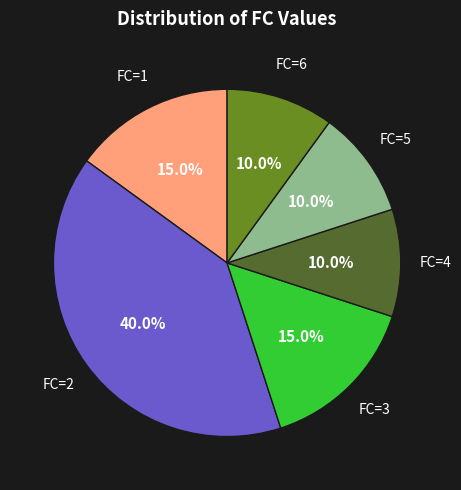

Is there any slice that represents more than half of the pie?

No